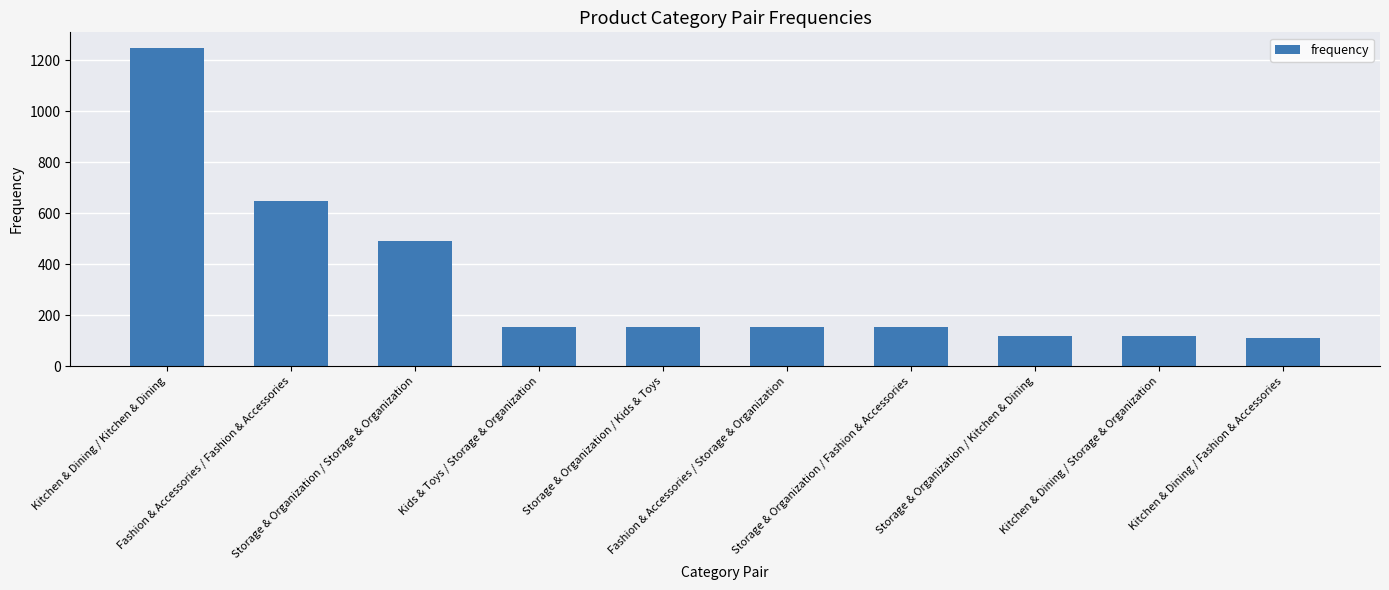

True or false: the data shows 981 at Fashion & Accessories / Fashion & Accessories.

False